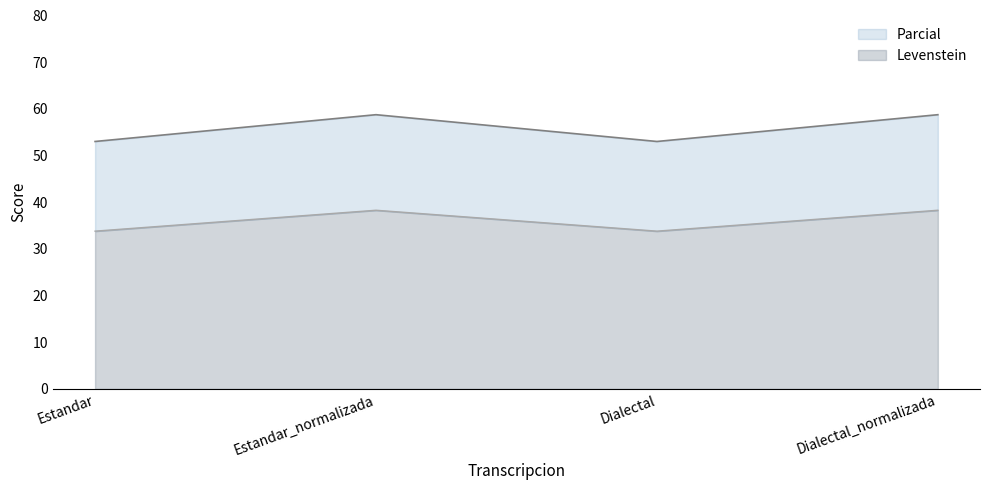

Which series has the widest spread of values?

Levenstein